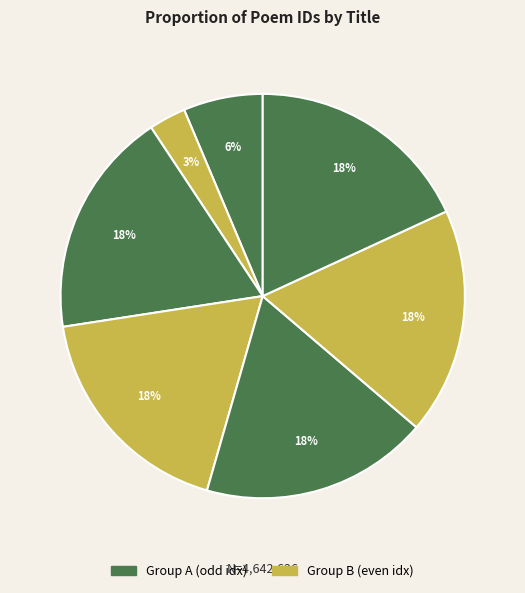

How many slices are in this pie chart?

7